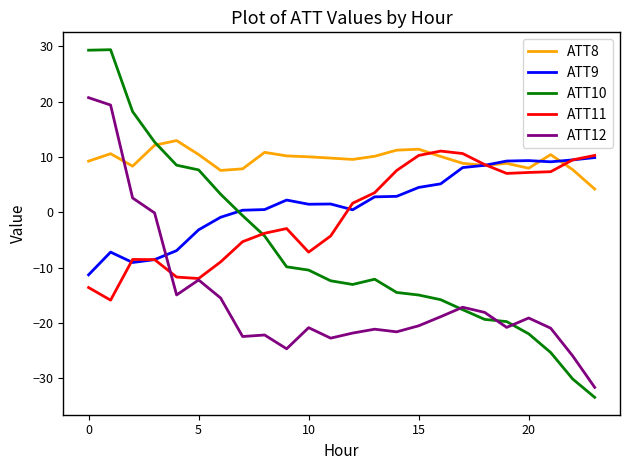

How many values in the ATT10 series exceed -12?

11